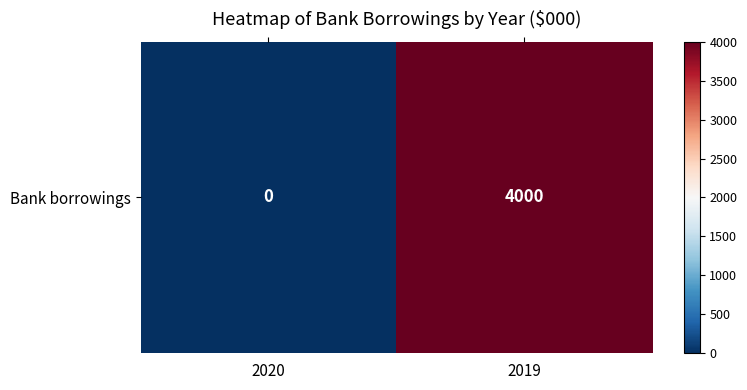

Reading left to right, what are all the values shown in this chart?

2020=0	2019=4000